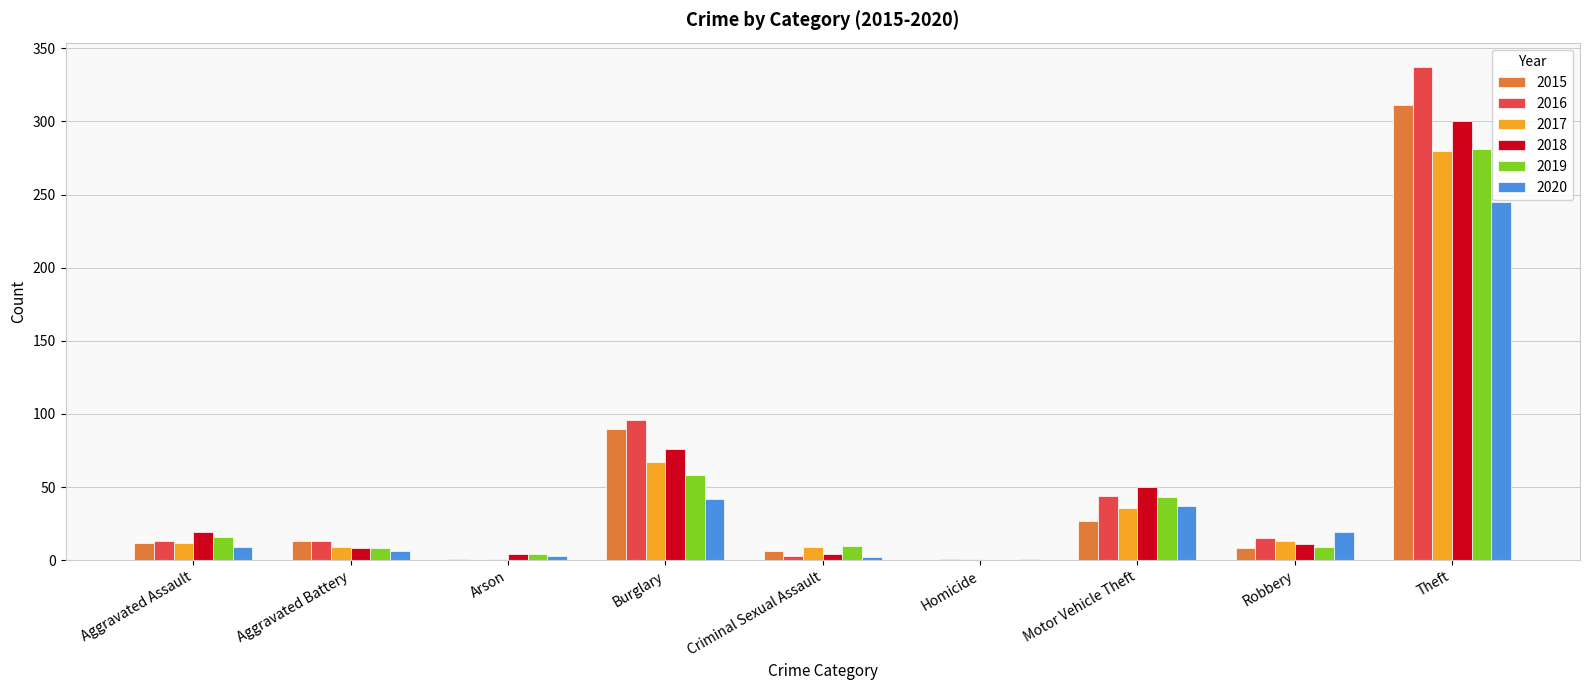

True or false: 2018 has a value of 300 at Theft.

True